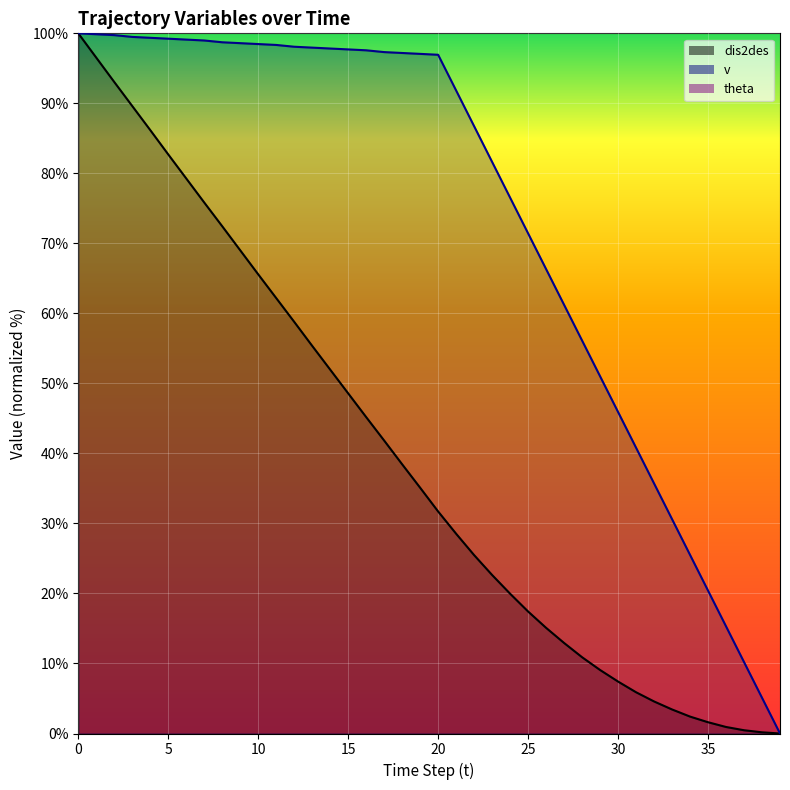

What is the sum of all v values?

2940.1